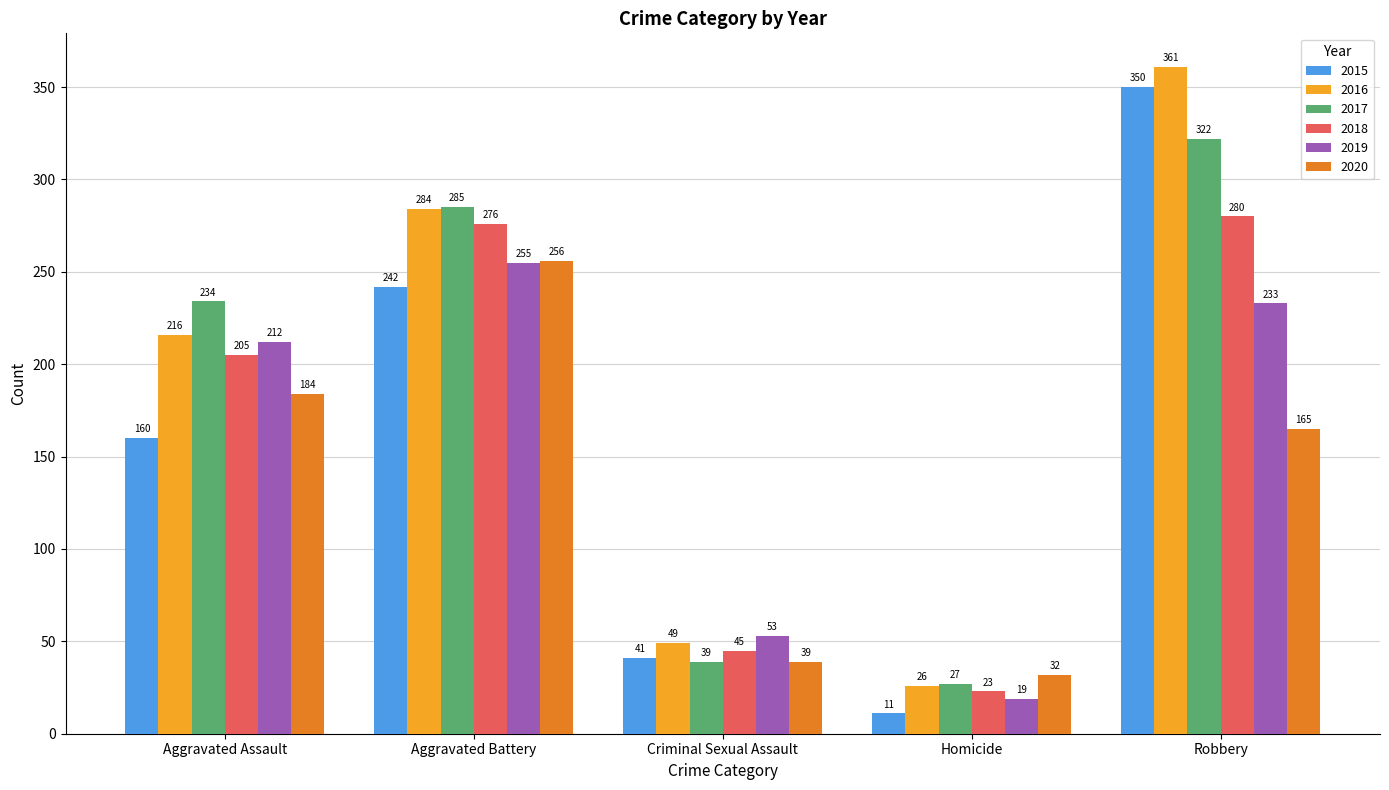

What is the average value of the 2016 series?

187